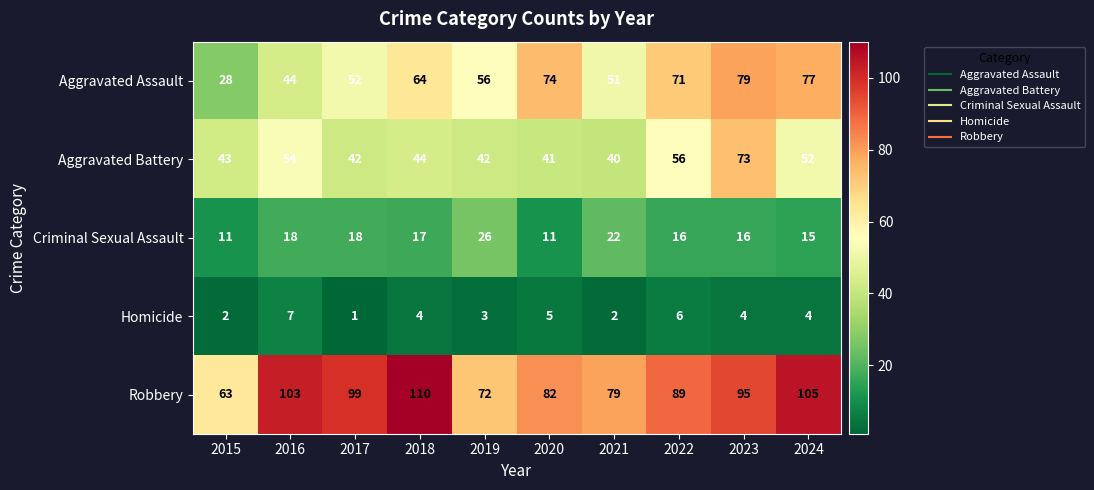

What is the sum of all Aggravated Battery values?

487